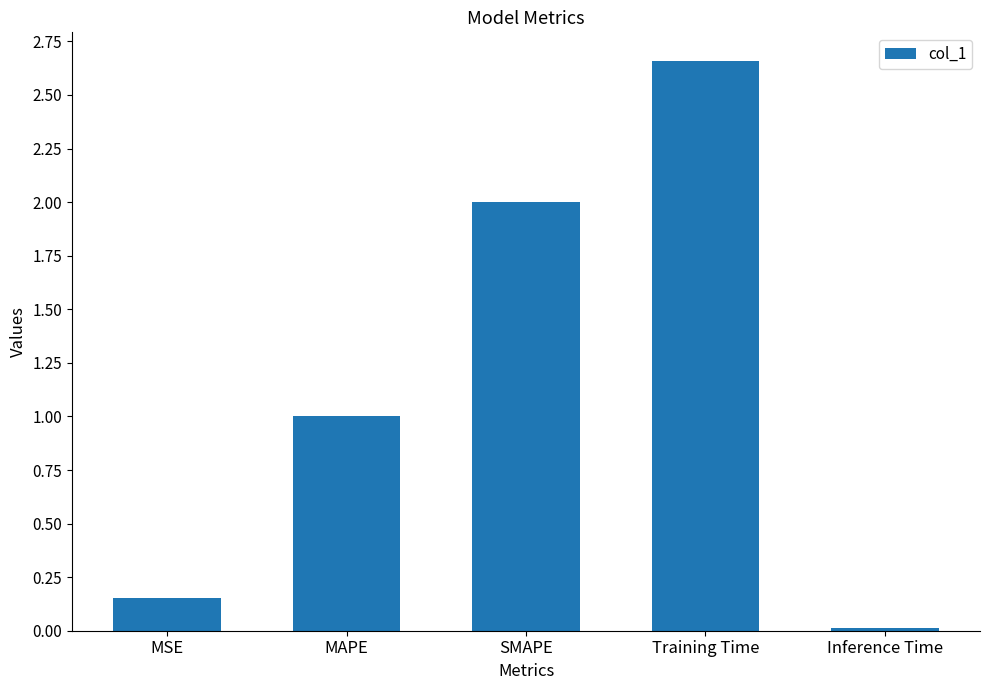

What is the label of the 4th bar from the right?

MAPE